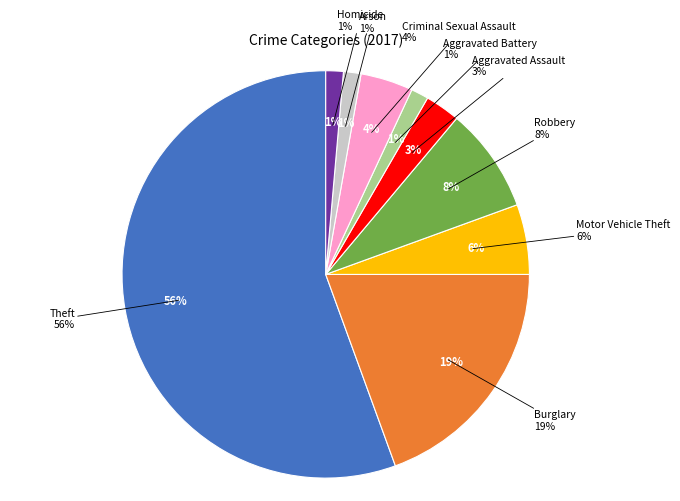

How many slices are in this pie chart?

9